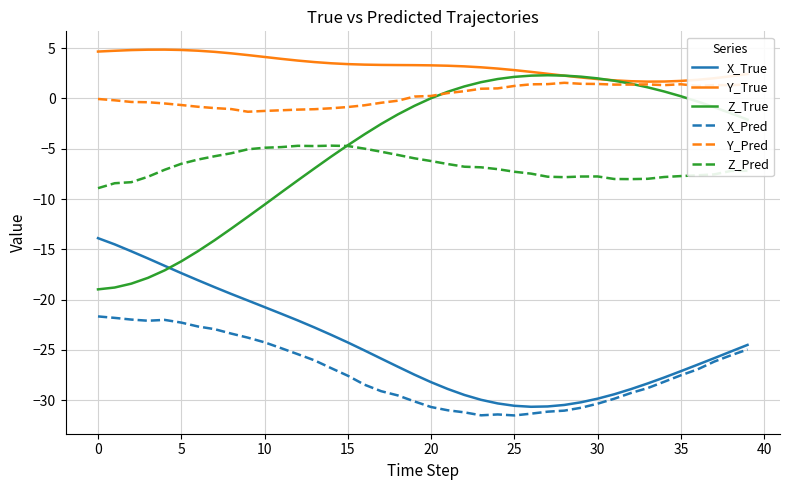

Which series has the widest spread of values?

Z_True